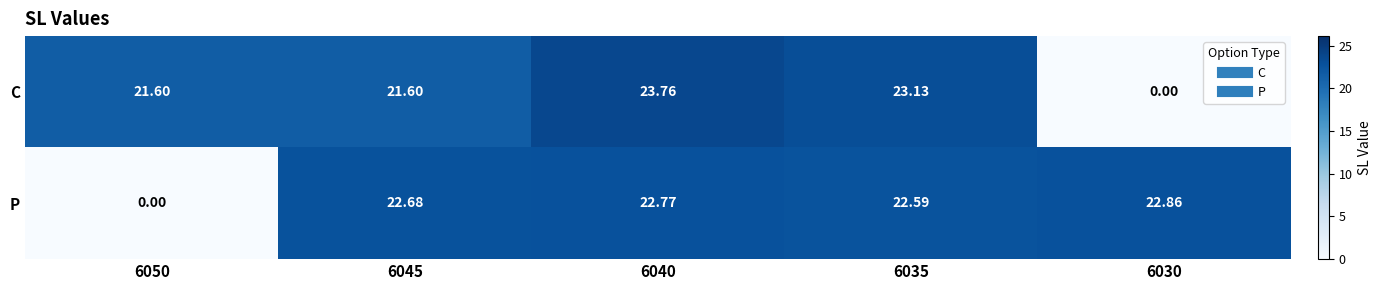

Rank the series by their maximum value, from lowest to highest.

P, C